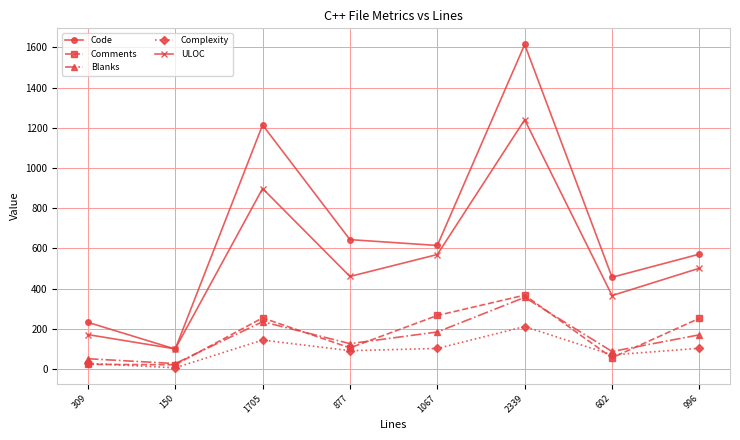

List the labels in order of Code value, smallest first.

150, 309, 602, 996, 1067, 877, 1705, 2339